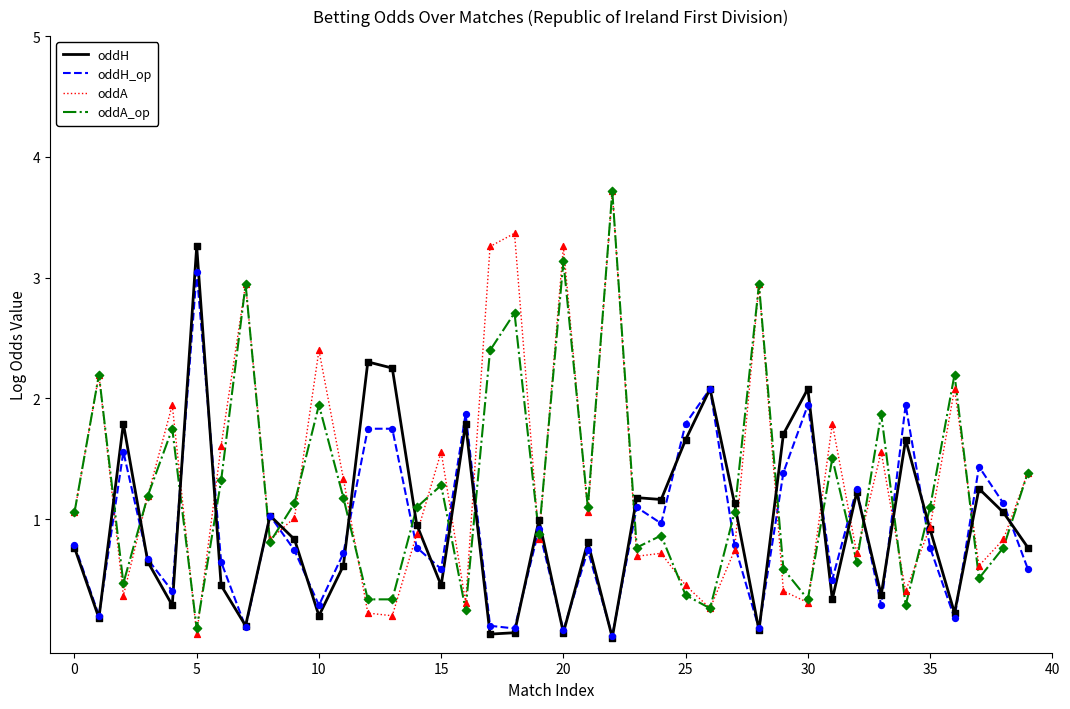

What is the maximum value for oddA?

3.7